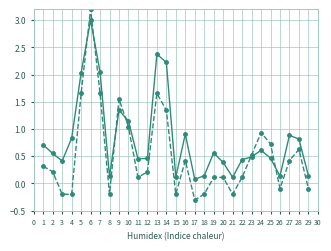

At which category is the sum across all series the highest?

6